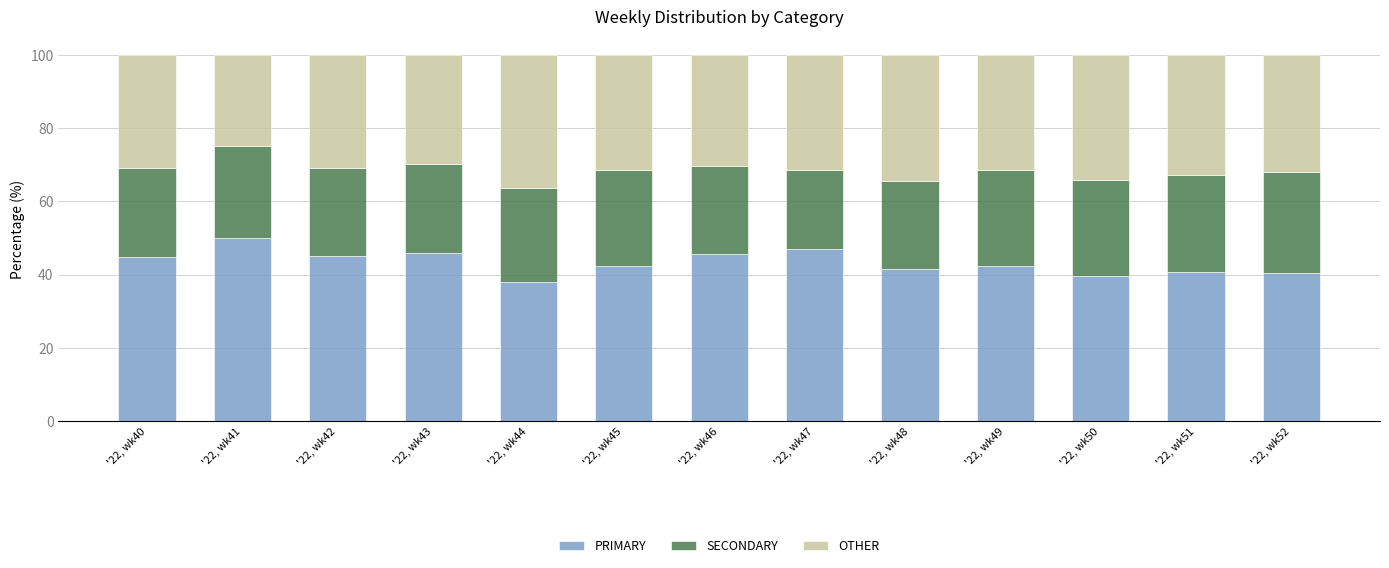

What is the total value across all series at '22, wk44?

100.0